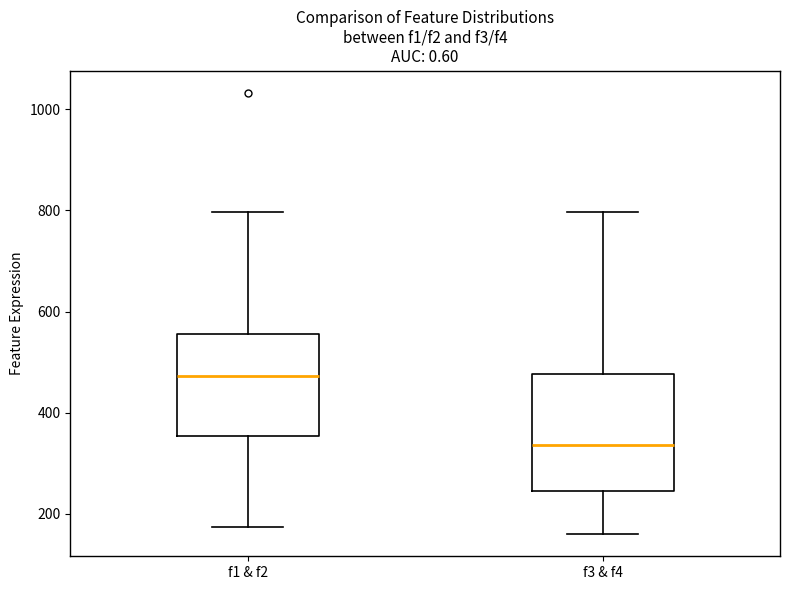

Which box has the highest median line?

f1 & f2